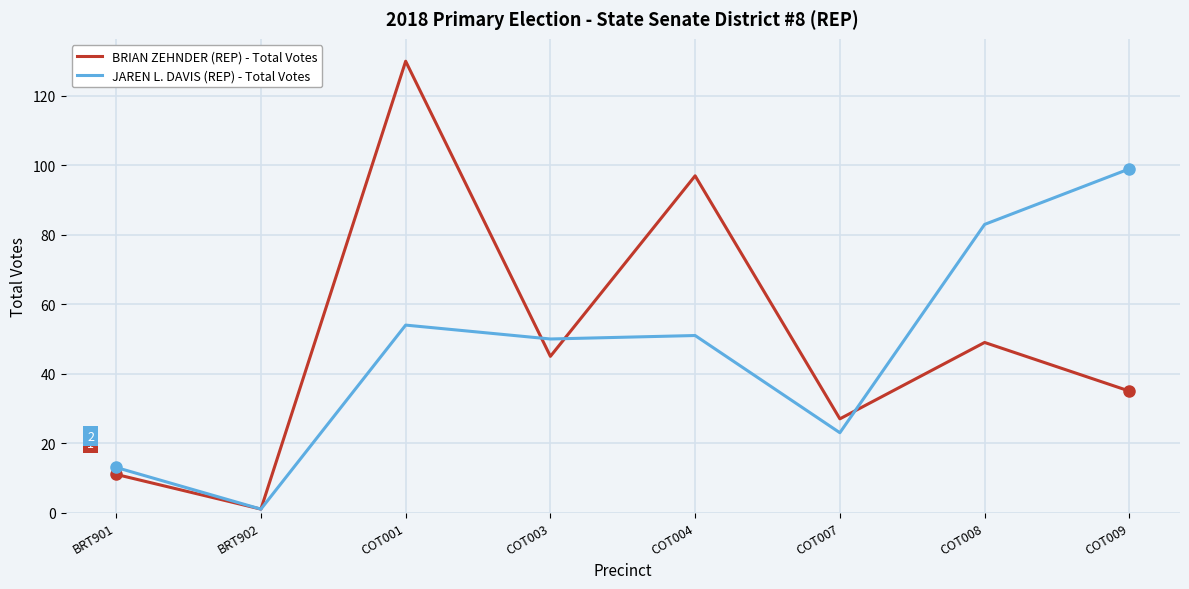

List the series in order of their peak value, lowest first.

JAREN L. DAVIS (REP) - Total Votes, BRIAN ZEHNDER (REP) - Total Votes